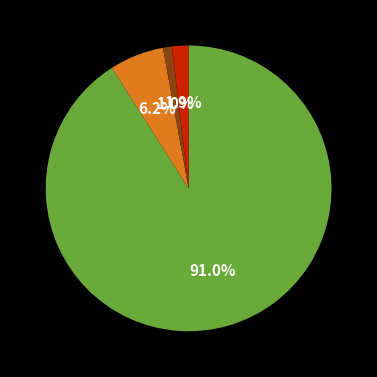

Does any single category account for the majority?

Yes